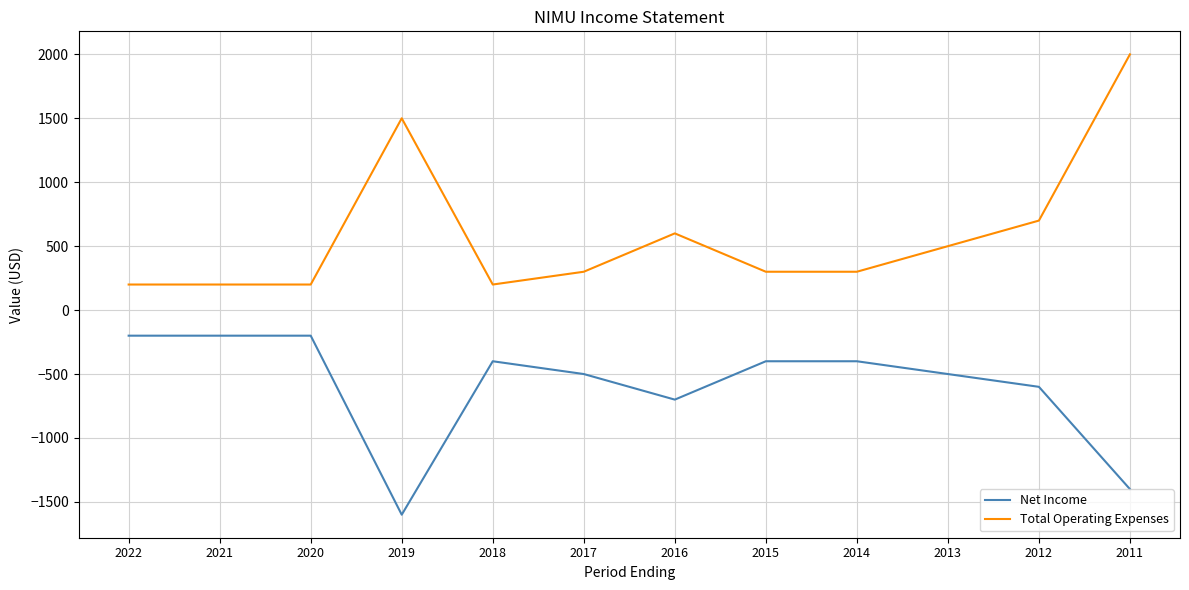

How many lines are shown in the chart?

2